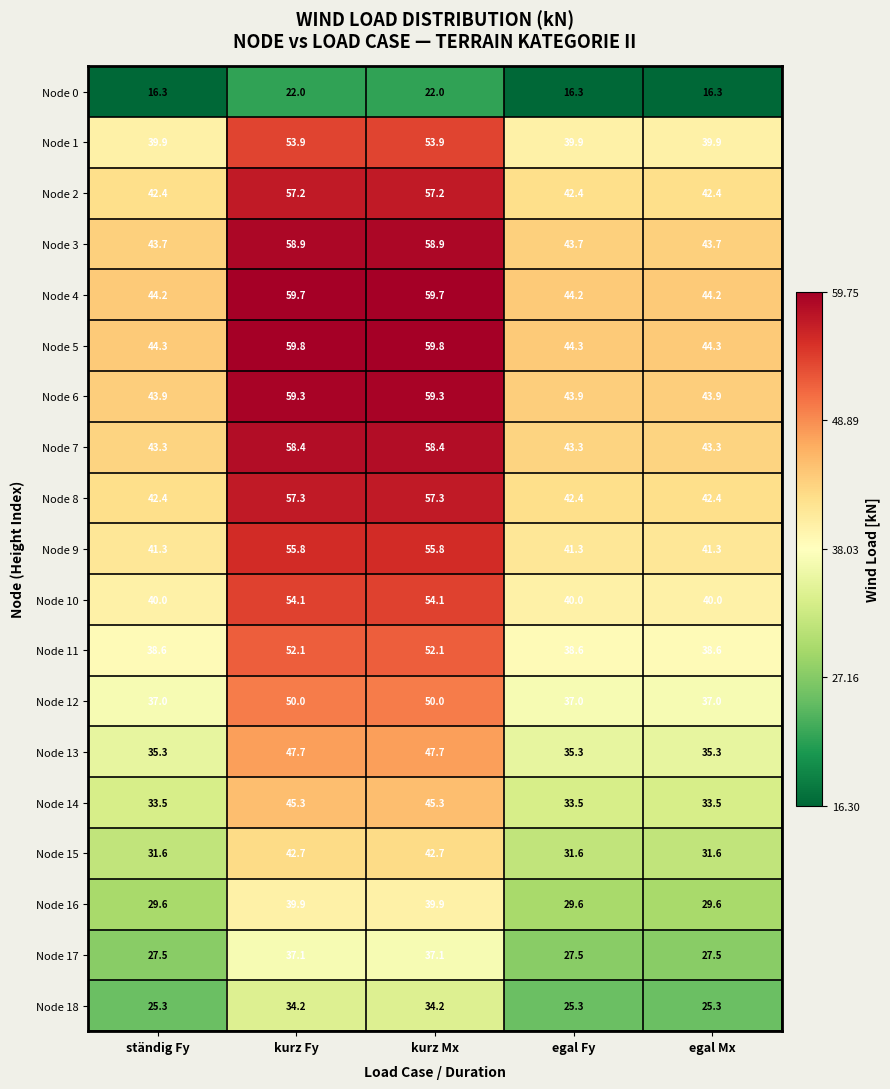

Is it true that Node 2 equals 42.4 at egal Mx?

True